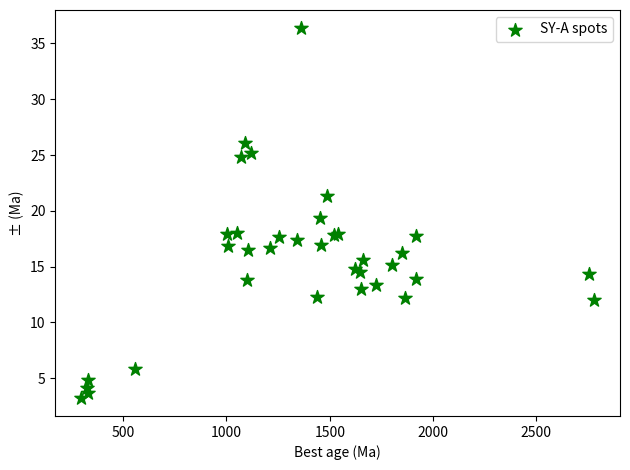

What Y value in the scatter plot is closest to 19?

19.4